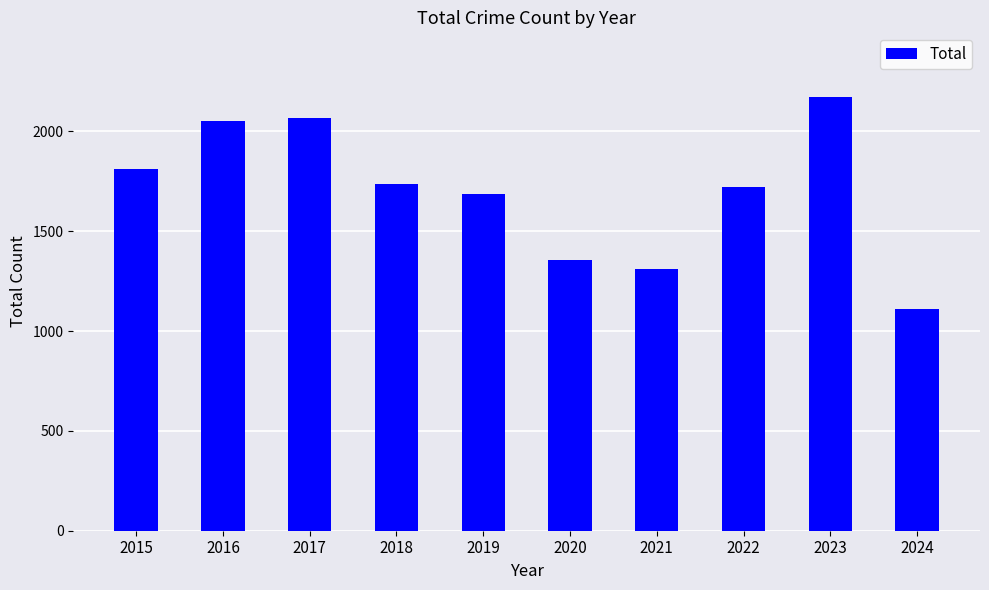

Read the value at 2023, to the nearest 50.

2150